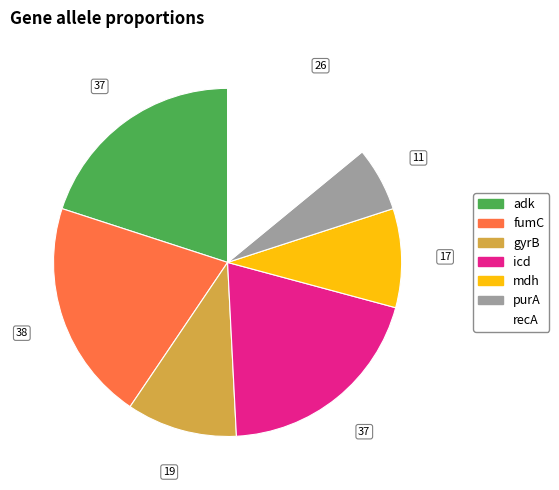

Approximately how many times larger is the value at recA compared to purA?

2.4